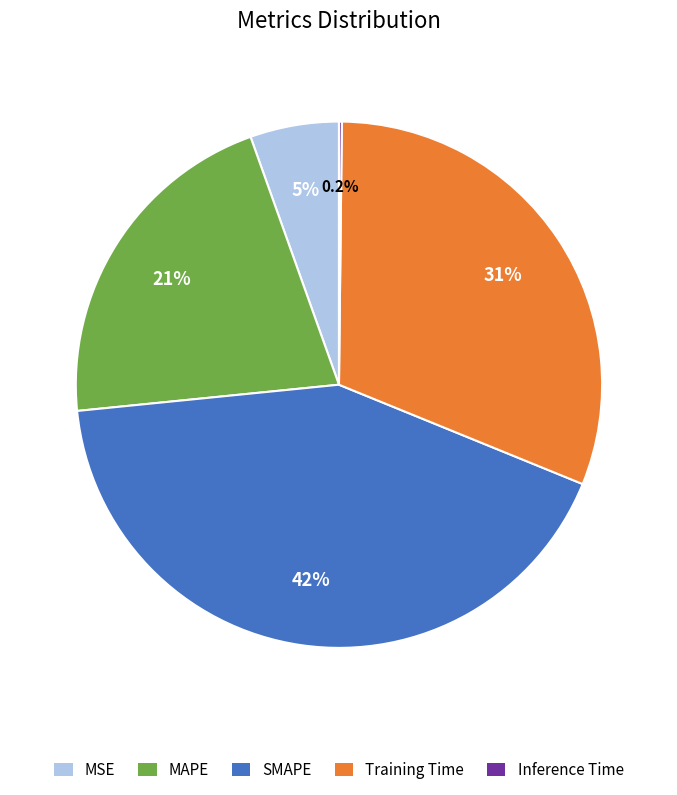

To the nearest percent, what percentage of the pie is MAPE?

21%